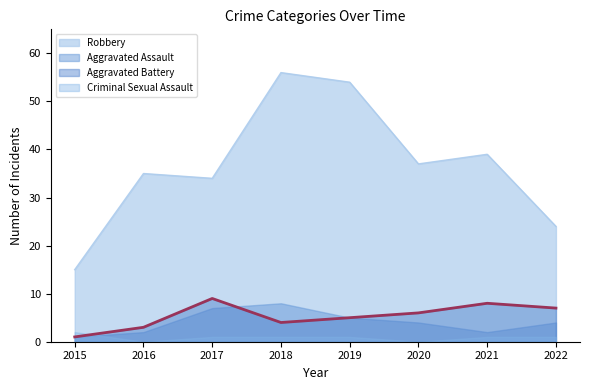

What is the minimum value for Aggravated Battery?

1